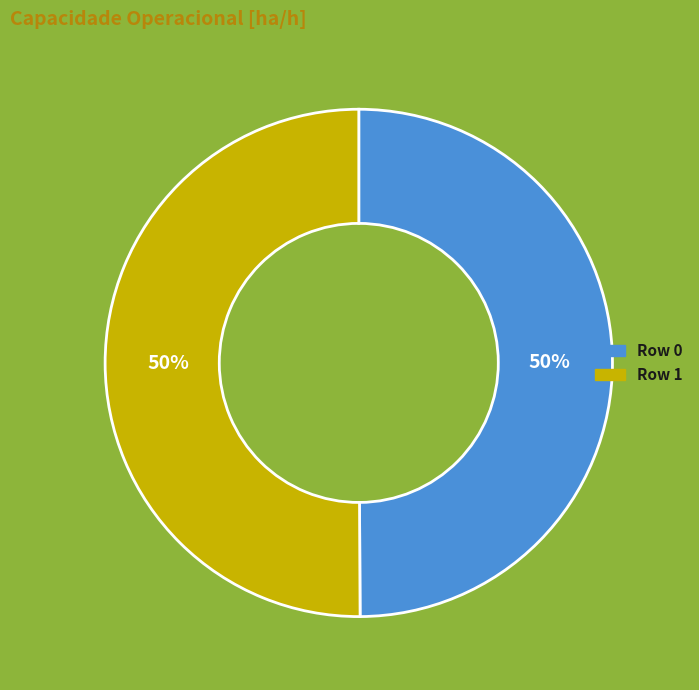

Approximately how many times larger is the value at Row 0 compared to Row 1?

1.0